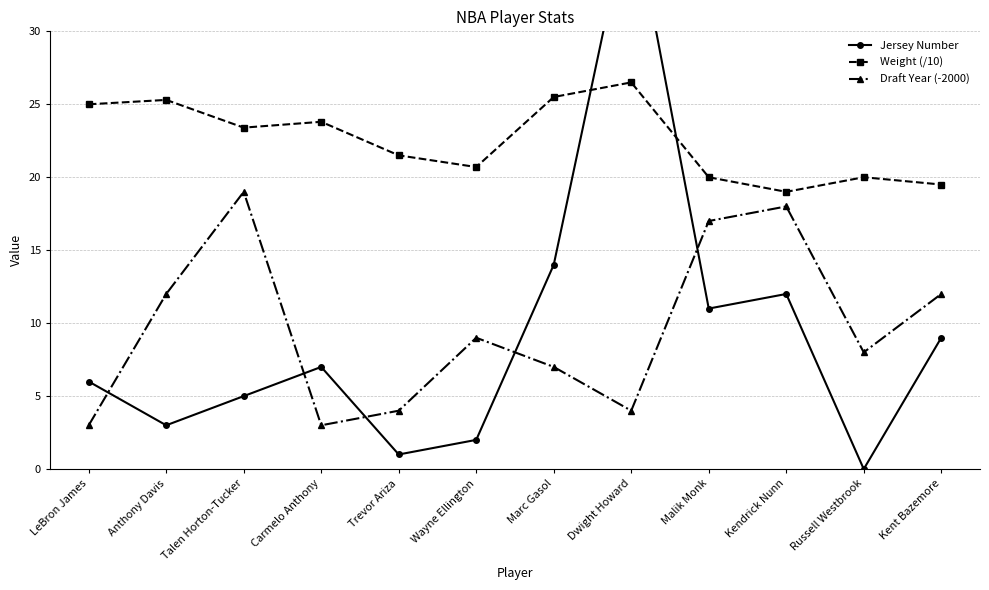

Reading left to right, what are all the values shown in this chart?

Jersey Number: LeBron James=6.0	Anthony Davis=3.0	Talen Horton-Tucker=5.0	Carmelo Anthony=7.0	Trevor Ariza=1.0	Wayne Ellington=2.0	Marc Gasol=14.0	Dwight Howard=39.0	Malik Monk=11.0	Kendrick Nunn=12.0	Russell Westbrook=0.0	Kent Bazemore=9.0
Weight (/10): LeBron James=25.0	Anthony Davis=25.3	Talen Horton-Tucker=23.4	Carmelo Anthony=23.8	Trevor Ariza=21.5	Wayne Ellington=20.7	Marc Gasol=25.5	Dwight Howard=26.5	Malik Monk=20.0	Kendrick Nunn=19.0	Russell Westbrook=20.0	Kent Bazemore=19.5
Draft Year (-2000): LeBron James=3.0	Anthony Davis=12.0	Talen Horton-Tucker=19.0	Carmelo Anthony=3.0	Trevor Ariza=4.0	Wayne Ellington=9.0	Marc Gasol=7.0	Dwight Howard=4.0	Malik Monk=17.0	Kendrick Nunn=18.0	Russell Westbrook=8.0	Kent Bazemore=12.0